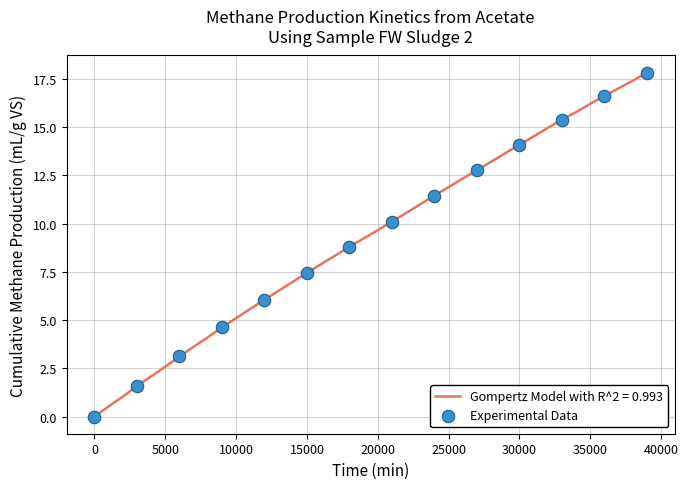

What is the greatest value displayed?

17.8